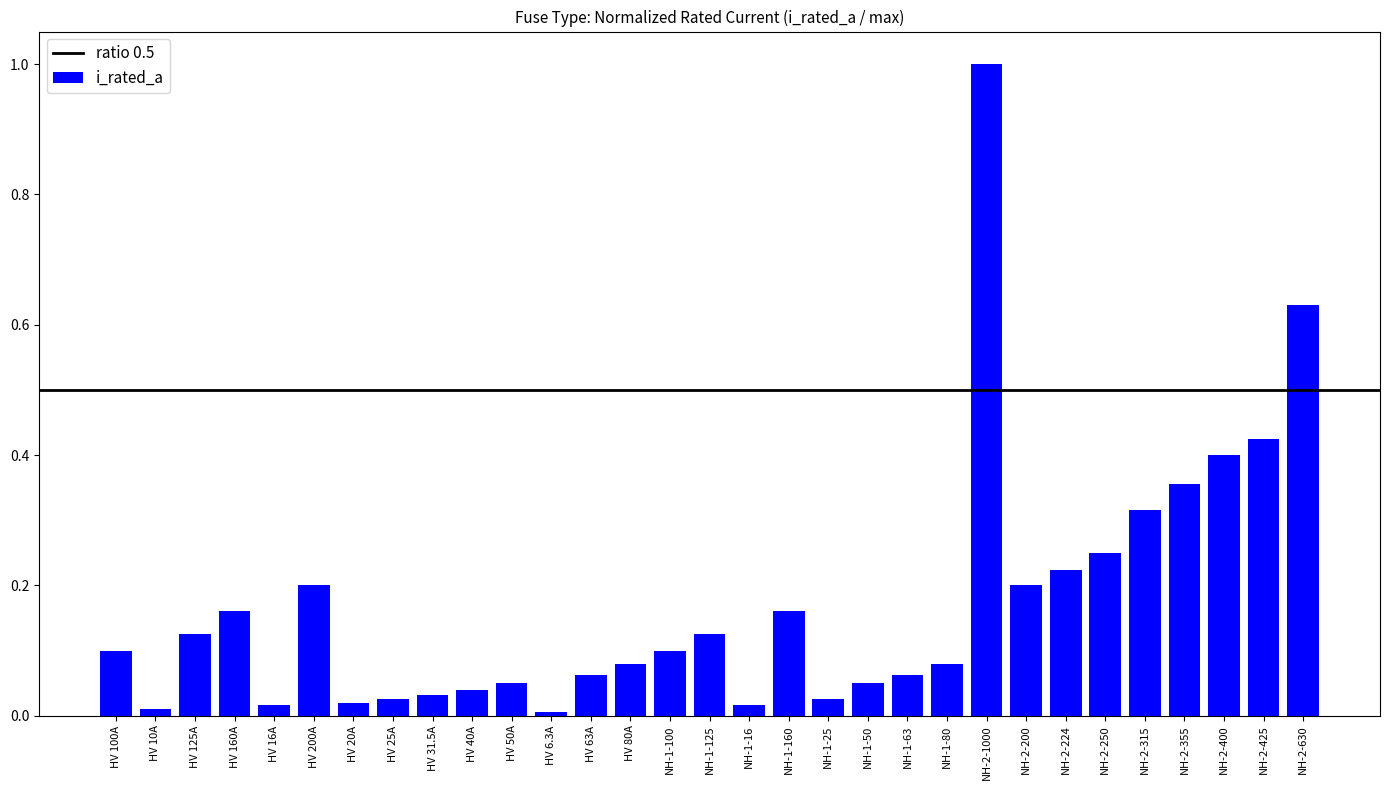

What is the difference between the maximum and minimum values?

1.0